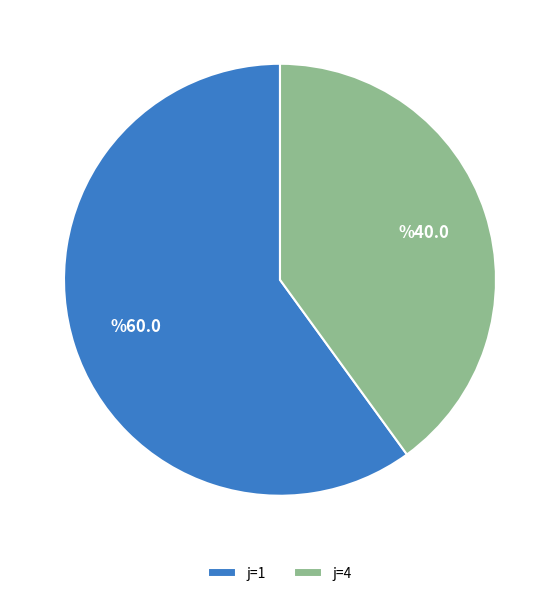

Does j=4 represent more than half of the total?

No